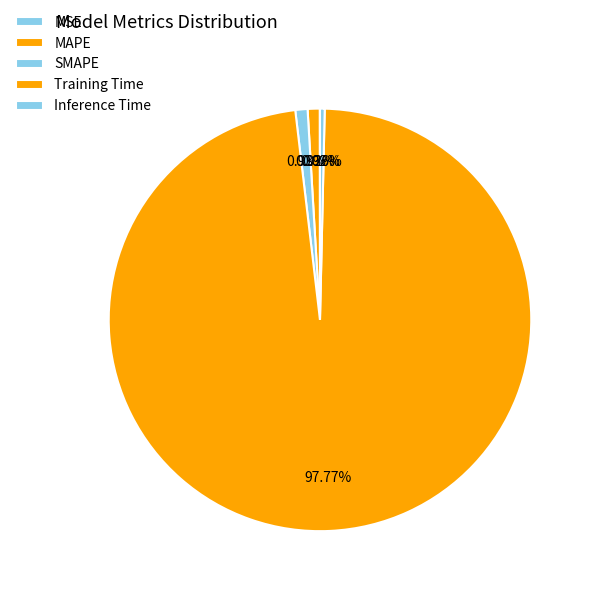

Which category accounts for the majority?

Training Time